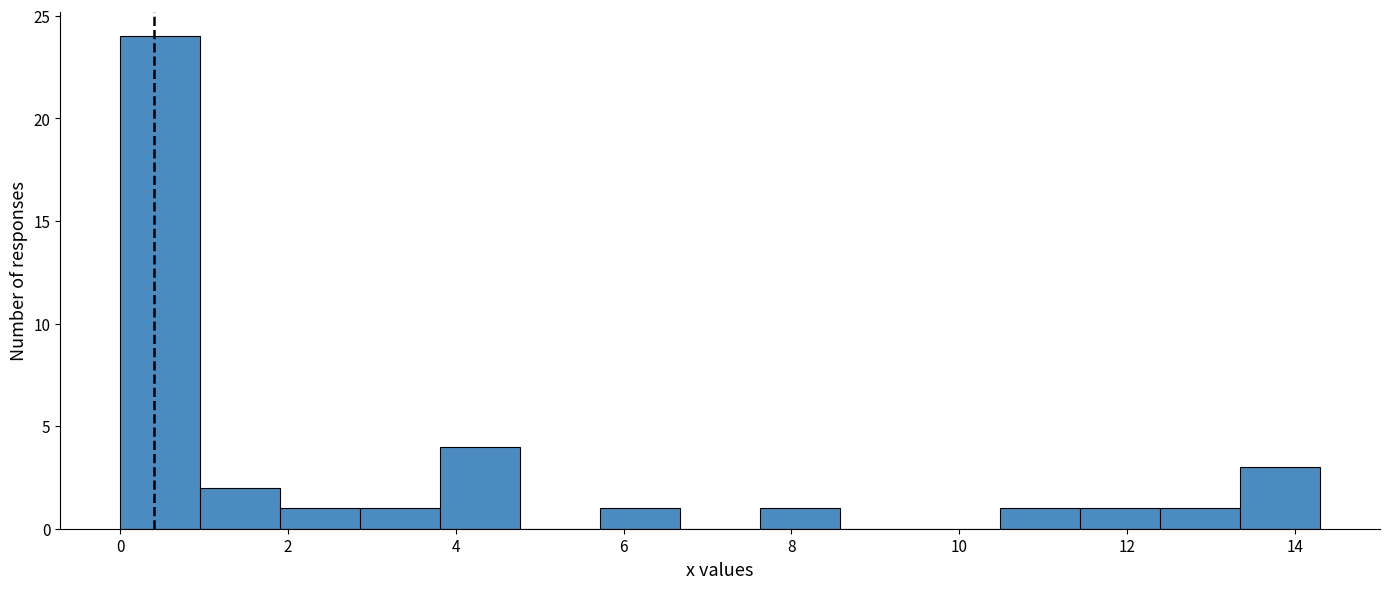

Which range on the x-axis has the tallest bar?

0.0 to 1.0